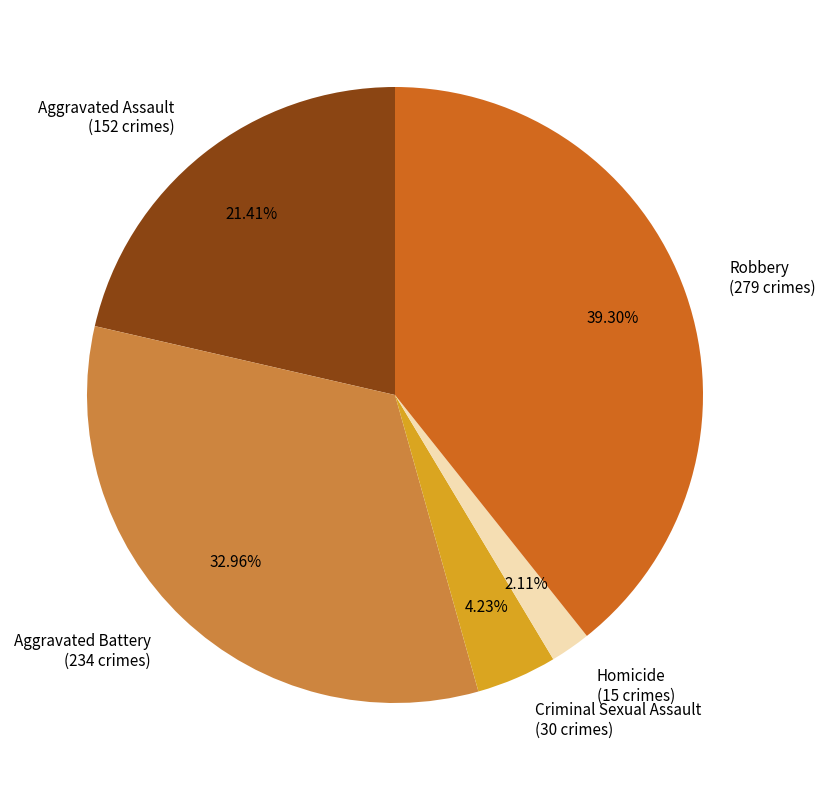

To the nearest percent, what portion does Aggravated Assault represent?

21%